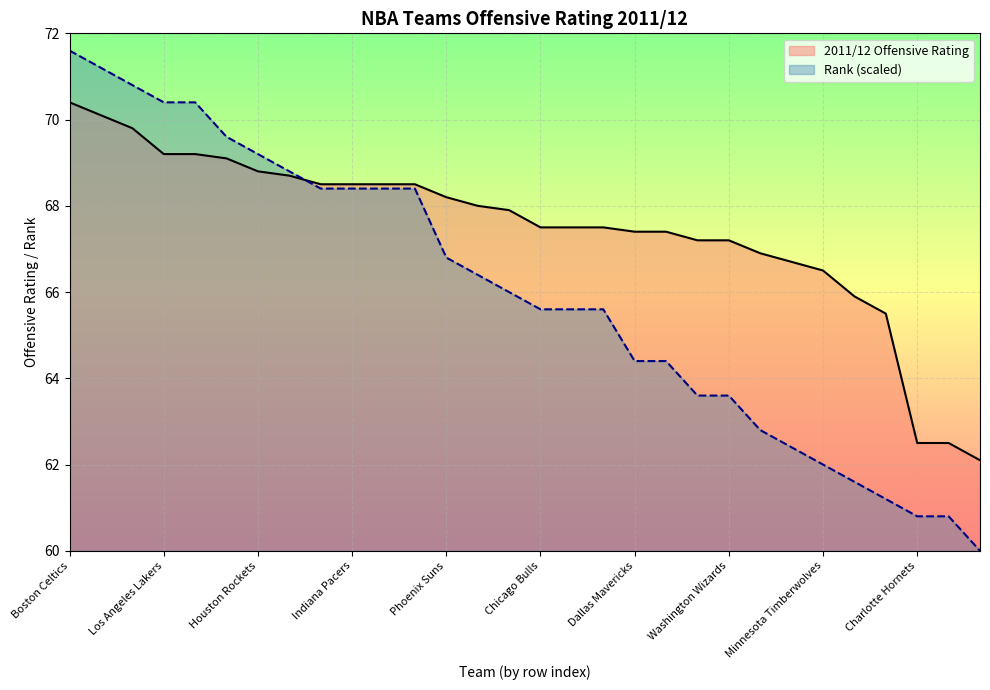

Where is 2011/12 nearest to the value 66?

Atlanta Hawks